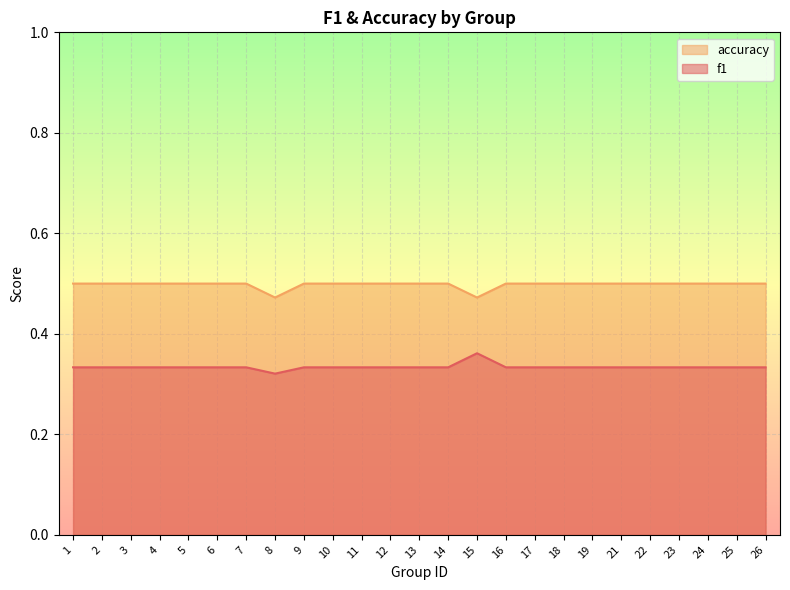

What is the difference between the highest and lowest values at 23?

0.2